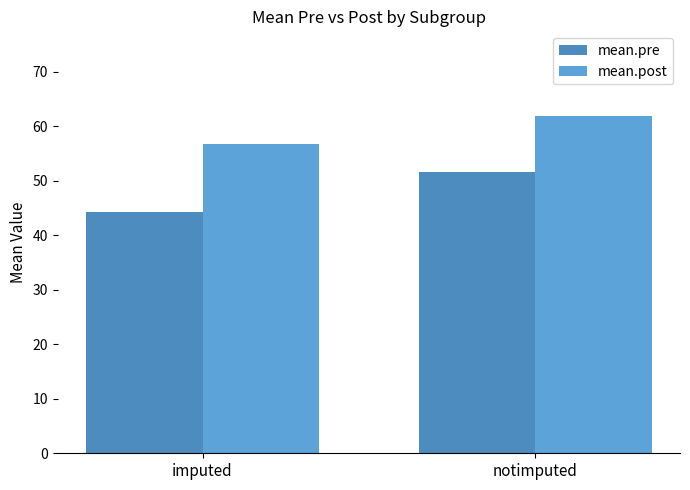

Count the number of categories in the chart.

2